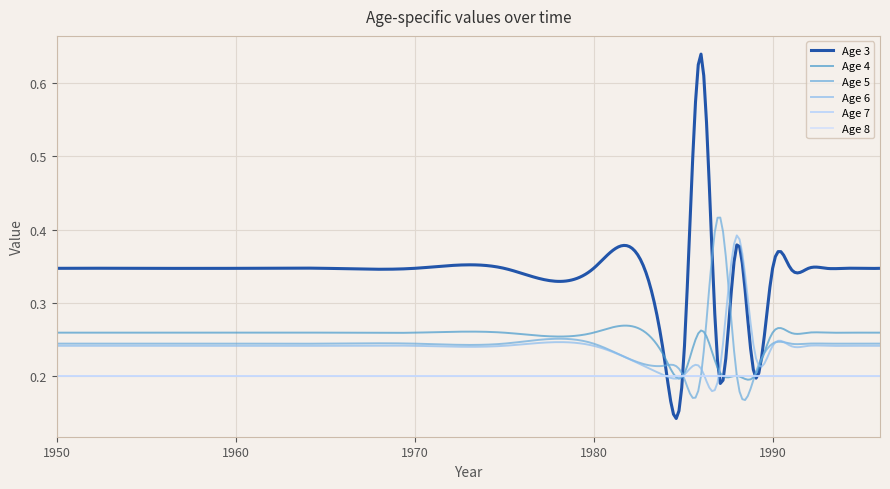

List the labels in order of Age 5 value, smallest first.

1985, 1986, 1988, 1989, 1984, 1950, 1955, 1960, 1965, 1970, 1975, 1980, 1990, 1991, 1992, 1993, 1994, 1995, 1996, 1987